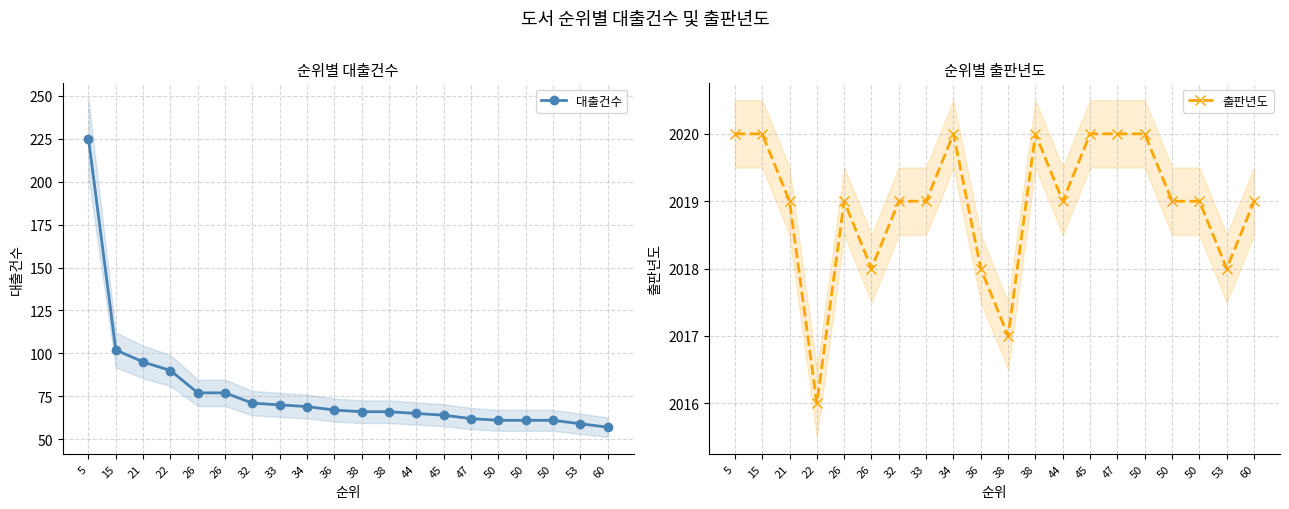

What is the difference between the second highest and second lowest values in the 출판년도 series?

3